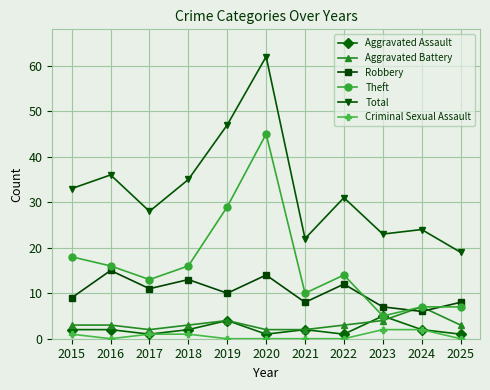

At which category does Total reach its first local peak?

2016